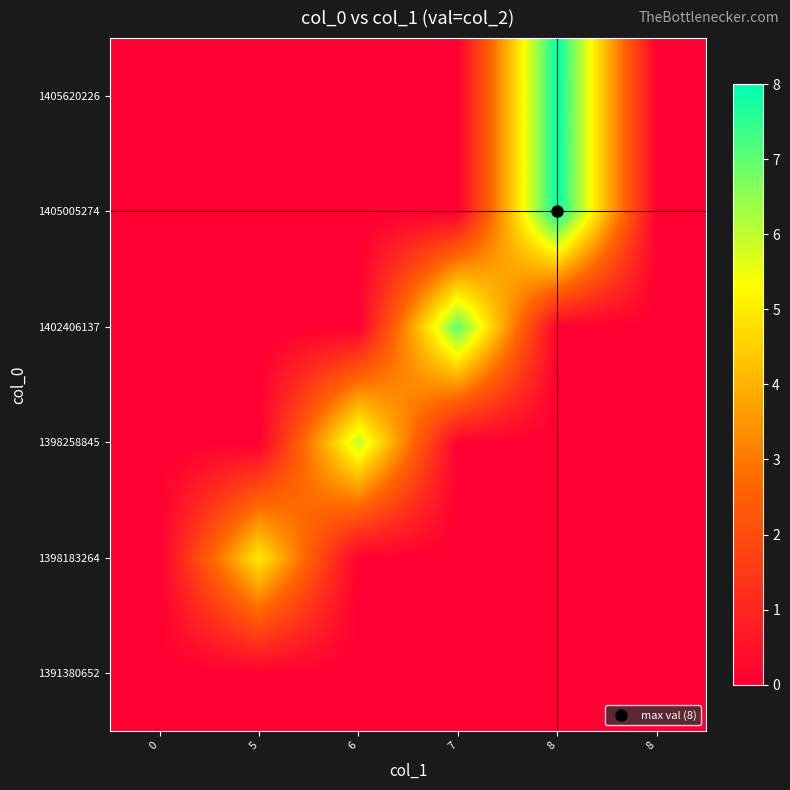

How many distinct data groups are displayed?

6